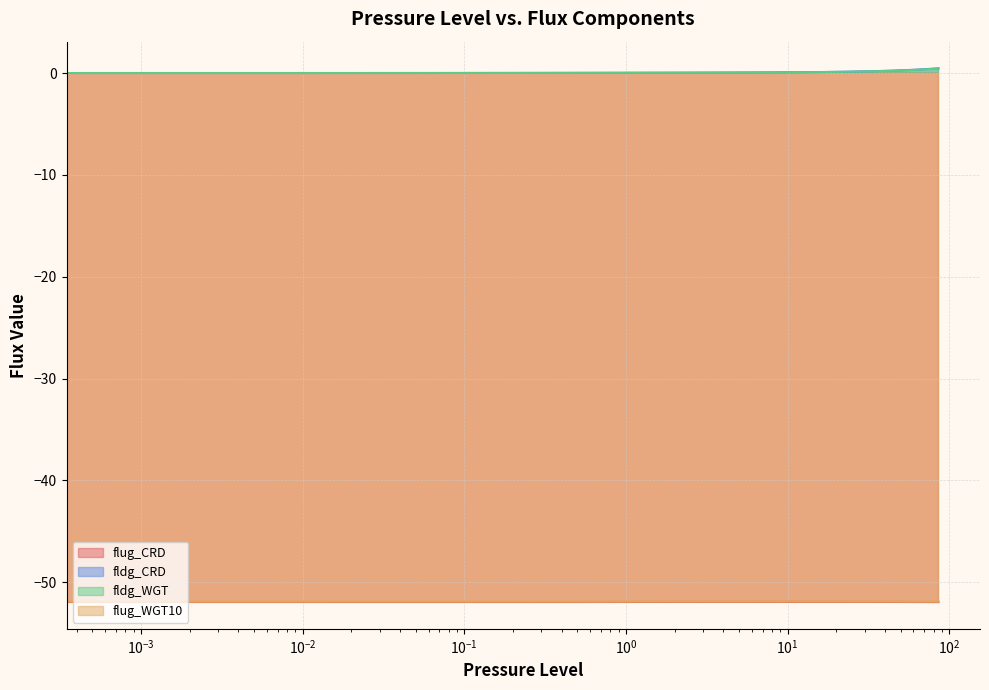

Between 34 and 37, which series saw the biggest shift?

fldg_CRD